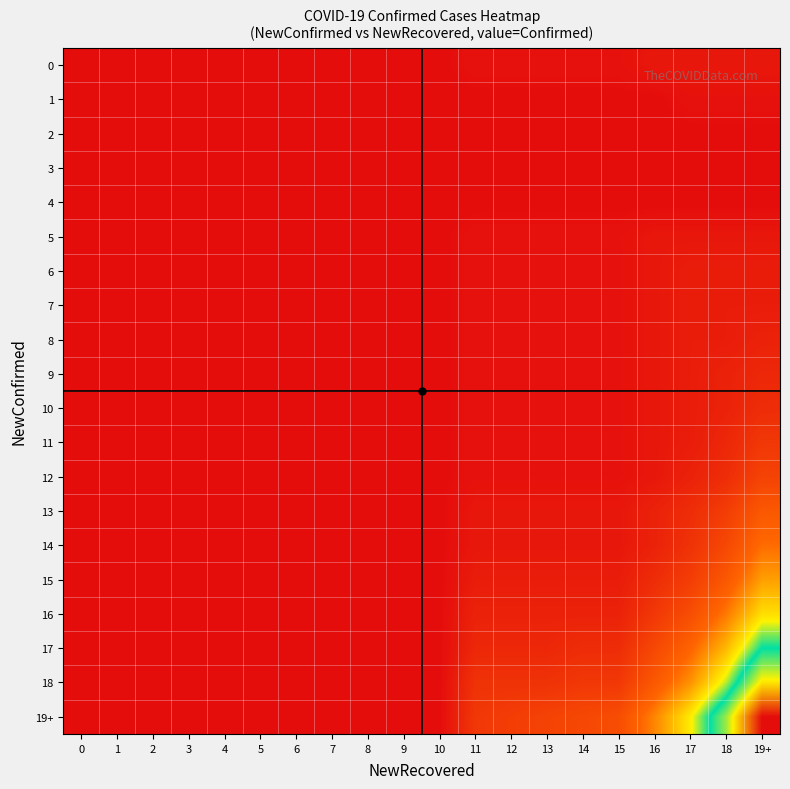

Reading left to right, extract all data points from this chart.

0: 0=0	1=0	2=0	3=0	4=0	5=0	6=0	7=0	8=0	9=0	10=0	11=1	12=1	13=1	14=1	15=1	16=2	17=2	18=2	19+=2
1: 0=0	1=0	2=0	3=0	4=0	5=0	6=0	7=0	8=0	9=0	10=0	11=0	12=0	13=0	14=0	15=0	16=0	17=1	18=1	19+=1
2: 0=0	1=0	2=0	3=0	4=0	5=0	6=0	7=0	8=0	9=0	10=0	11=0	12=0	13=0	14=0	15=0	16=0	17=0	18=0	19+=0
3: 0=0	1=0	2=0	3=0	4=0	5=0	6=0	7=0	8=0	9=0	10=0	11=0	12=0	13=0	14=0	15=0	16=0	17=0	18=0	19+=0
4: 0=0	1=0	2=0	3=0	4=0	5=0	6=0	7=0	8=0	9=0	10=0	11=0	12=0	13=0	14=0	15=0	16=0	17=0	18=0	19+=0
5: 0=0	1=0	2=0	3=0	4=0	5=0	6=0	7=0	8=0	9=0	10=0	11=1	12=1	13=1	14=1	15=1	16=2	17=2	18=2	19+=2
6: 0=0	1=0	2=0	3=0	4=0	5=0	6=0	7=0	8=0	9=0	10=0	11=1	12=1	13=1	14=1	15=1	16=2	17=3	18=3	19+=3
7: 0=0	1=0	2=0	3=0	4=0	5=0	6=0	7=0	8=0	9=0	10=0	11=1	12=1	13=1	14=1	15=1	16=2	17=3	18=3	19+=3
8: 0=0	1=0	2=0	3=0	4=0	5=0	6=0	7=0	8=0	9=0	10=0	11=1	12=1	13=1	14=1	15=1	16=2	17=3	18=3	19+=4
9: 0=0	1=0	2=0	3=0	4=0	5=0	6=0	7=0	8=0	9=0	10=0	11=1	12=1	13=1	14=1	15=1	16=2	17=3	18=4	19+=5
10: 0=0	1=0	2=0	3=0	4=0	5=0	6=0	7=0	8=0	9=0	10=0	11=1	12=1	13=1	14=1	15=1	16=2	17=3	18=4	19+=6
11: 0=0	1=0	2=0	3=0	4=0	5=0	6=0	7=0	8=0	9=0	10=0	11=1	12=1	13=1	14=1	15=1	16=2	17=3	18=5	19+=8
12: 0=0	1=0	2=0	3=0	4=0	5=0	6=0	7=0	8=0	9=0	10=0	11=1	12=1	13=1	14=1	15=1	16=2	17=4	18=6	19+=10
13: 0=0	1=0	2=0	3=0	4=0	5=0	6=0	7=0	8=0	9=0	10=0	11=2	12=2	13=2	14=2	15=2	16=4	17=6	18=9	19+=14
14: 0=0	1=0	2=0	3=0	4=0	5=0	6=0	7=0	8=0	9=0	10=0	11=2	12=2	13=2	14=2	15=2	16=4	17=7	18=11	19+=17
15: 0=0	1=0	2=0	3=0	4=0	5=0	6=0	7=0	8=0	9=0	10=0	11=3	12=3	13=3	14=3	15=3	16=6	17=9	18=14	19+=21
16: 0=0	1=0	2=0	3=0	4=0	5=0	6=0	7=0	8=0	9=0	10=0	11=4	12=4	13=4	14=4	15=4	16=8	17=12	18=18	19+=26
17: 0=0	1=0	2=0	3=0	4=0	5=0	6=0	7=0	8=0	9=0	10=0	11=5	12=5	13=5	14=6	15=6	16=11	17=16	18=23	19+=33
18: 0=0	1=0	2=0	3=0	4=0	5=0	6=0	7=0	8=0	9=0	10=0	11=7	12=7	13=7	14=8	15=8	16=14	17=20	18=29	19+=42
19+: 0=0	1=0	2=0	3=0	4=0	5=0	6=0	7=0	8=0	9=0	10=0	11=8	12=9	13=10	14=11	15=12	16=19	17=27	18=38	19+=55